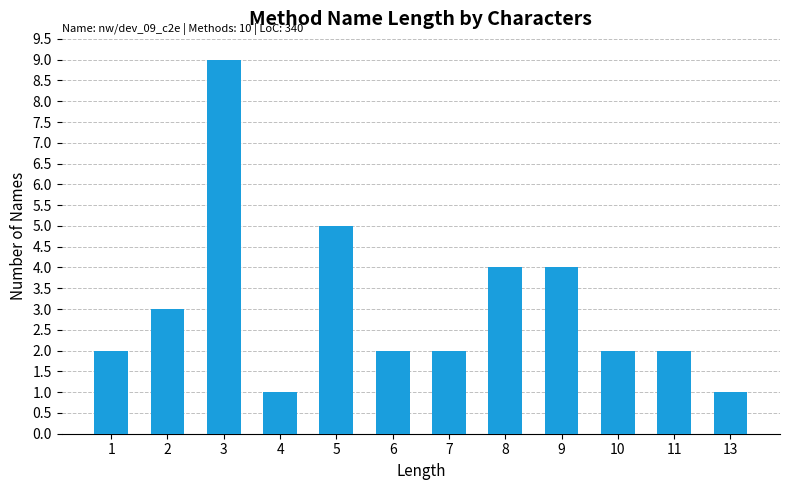

What is the sum of the values at 11 and 7?

4